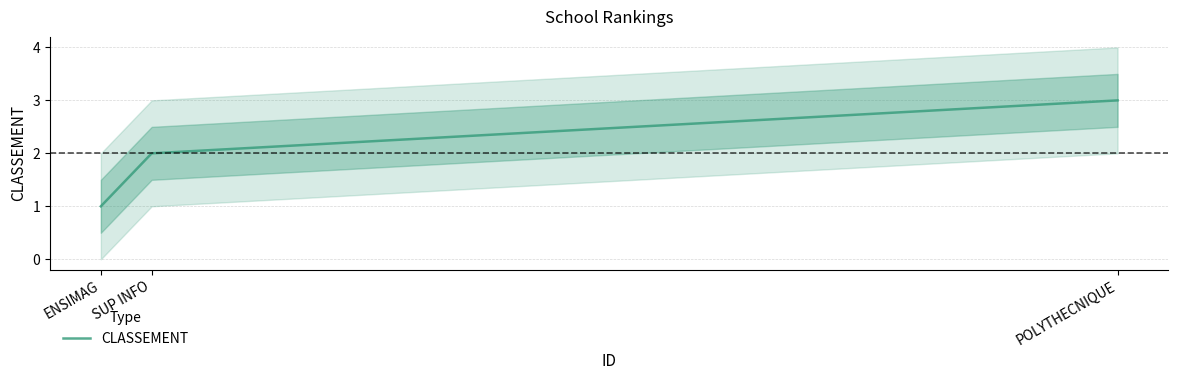

What is the greatest value displayed?

3